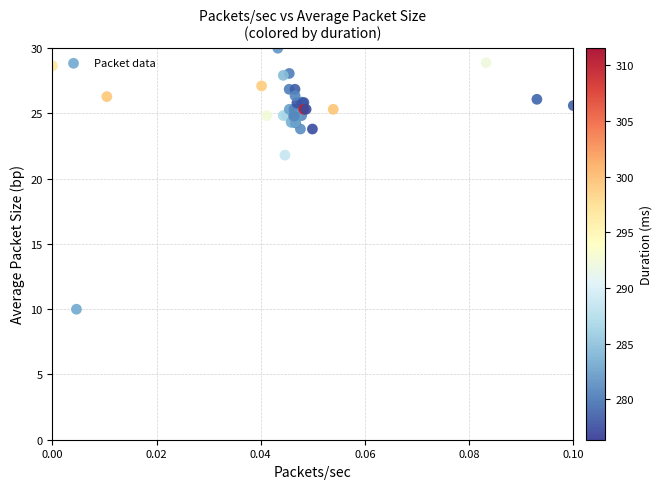

What Y value in the scatter plot is closest to 20?

21.8